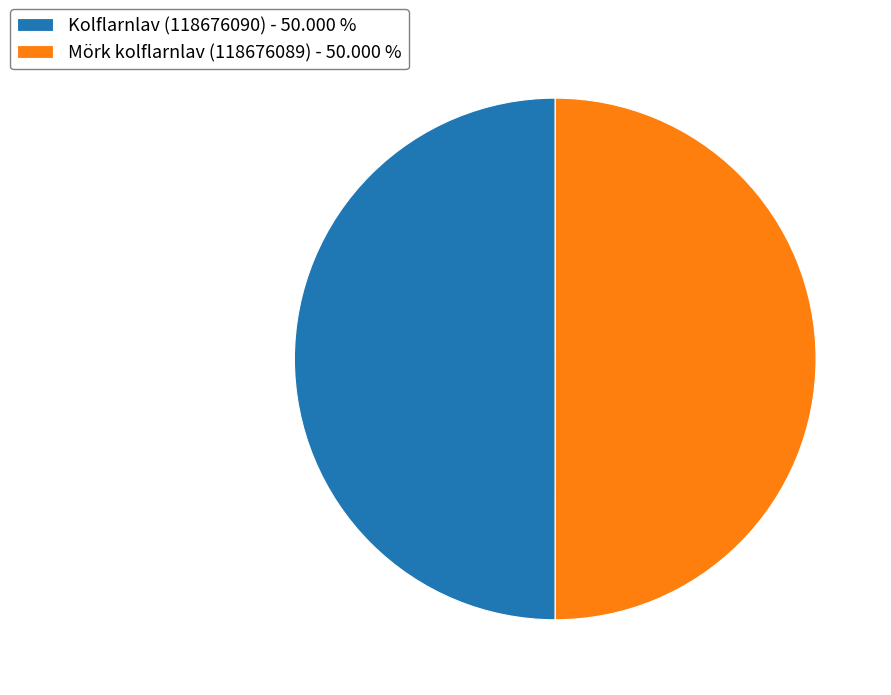

Approximately how many times larger is the value at Mörk kolflarnlav (118676089) - 50.000 % compared to Kolflarnlav (118676090) - 50.000 %?

1.0